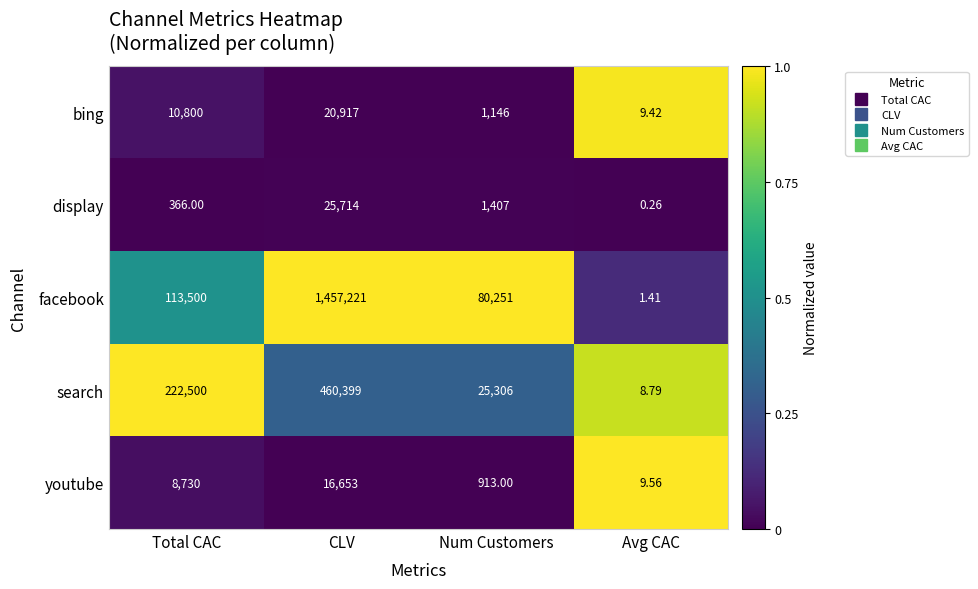

Which series has the widest spread of values?

facebook